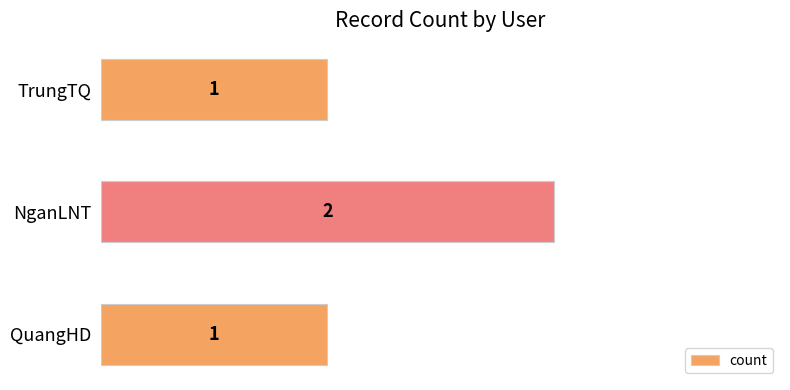

Approximately how many times larger is the value at QuangHD compared to NganLNT?

0.5